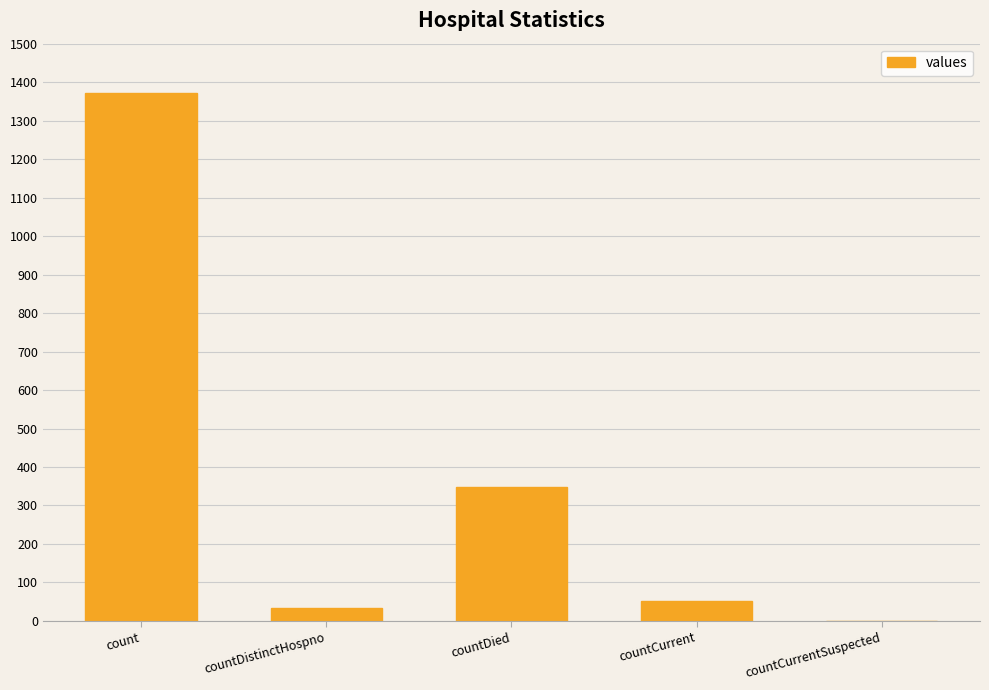

What is the change in value from countDistinctHospno to countCurrentSuspected?

-33